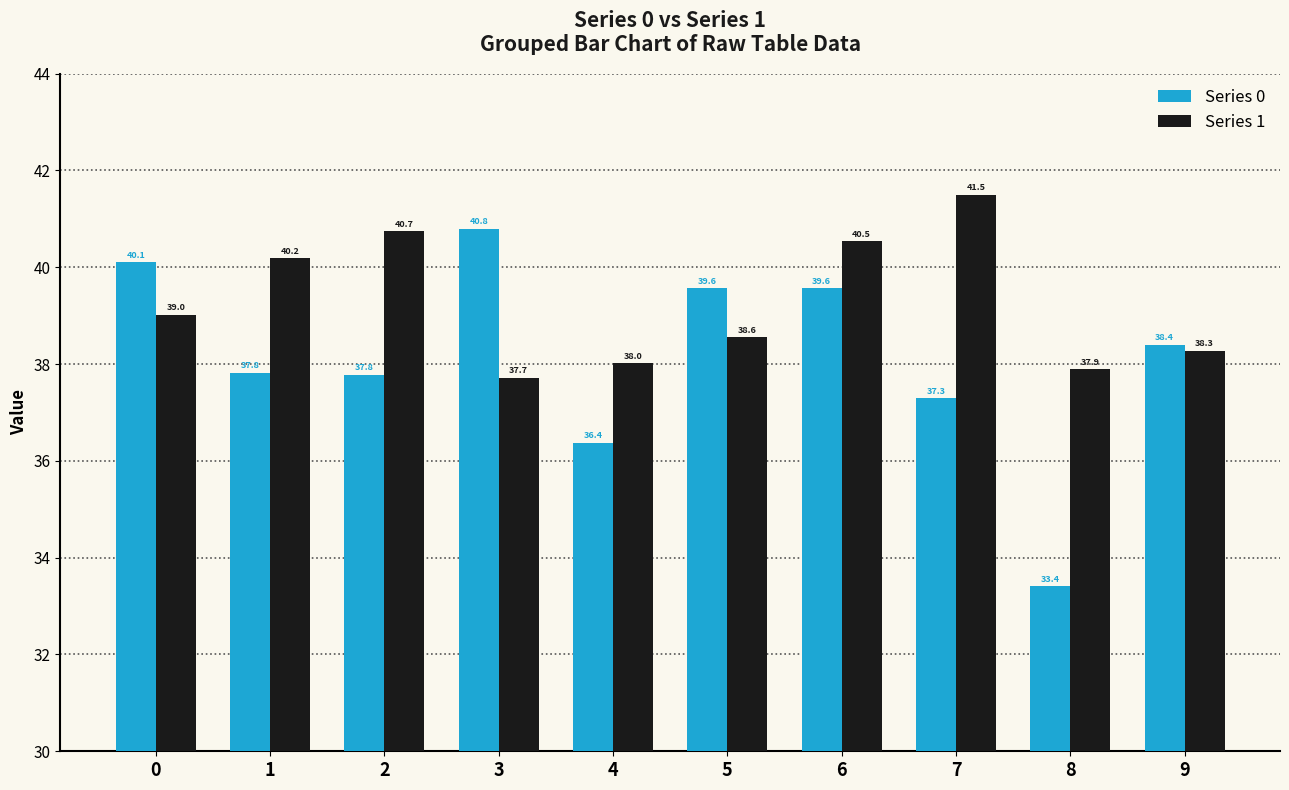

Reading right to left, what are all the values shown in this chart?

Series 0: 9=38.4	8=33.4	7=37.3	6=39.6	5=39.6	4=36.4	3=40.8	2=37.8	1=37.8	0=40.1
Series 1: 9=38.3	8=37.9	7=41.5	6=40.5	5=38.6	4=38.0	3=37.7	2=40.7	1=40.2	0=39.0